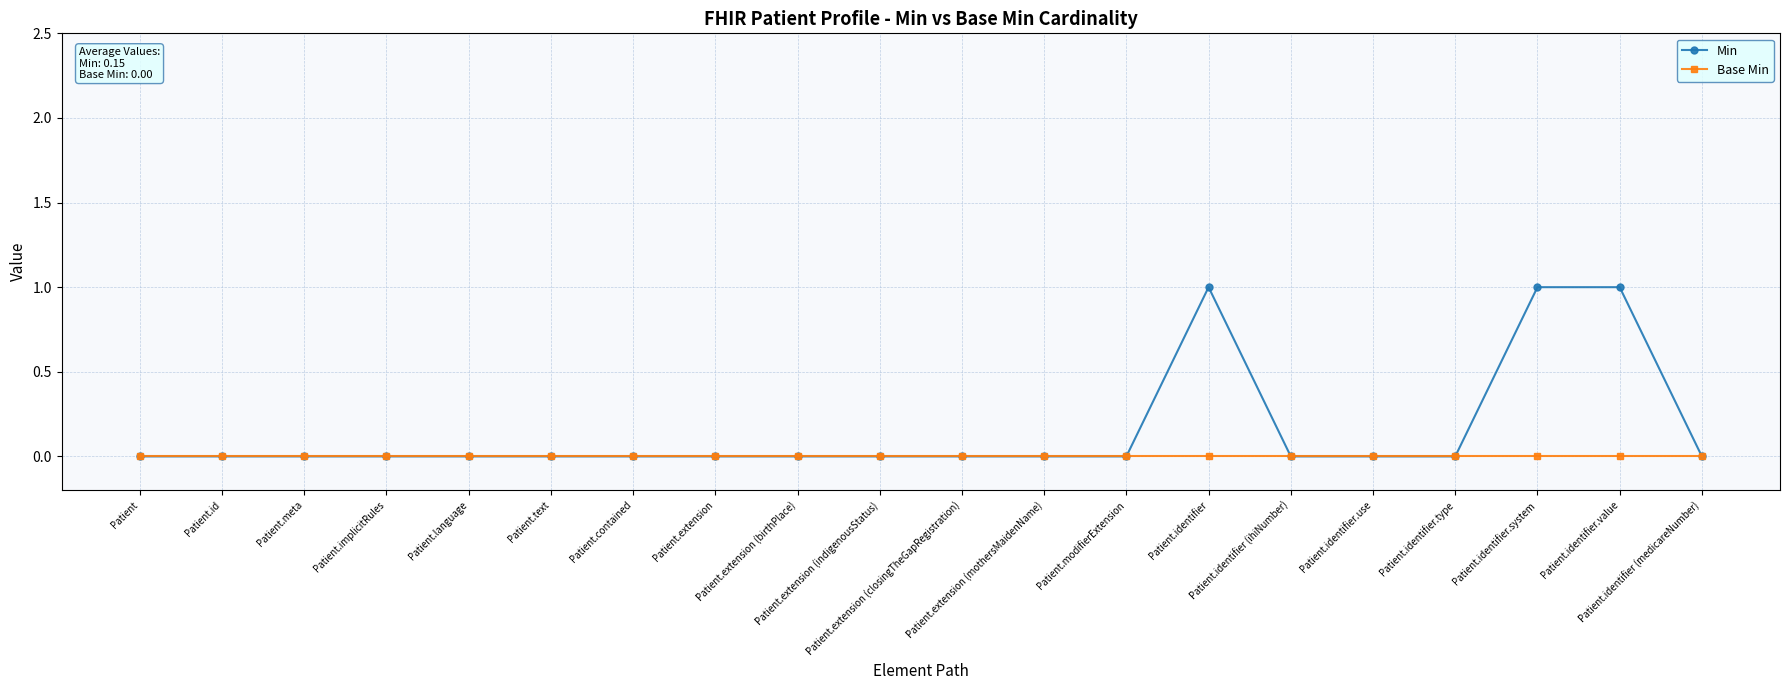

Which series has the largest range (max minus min)?

Min